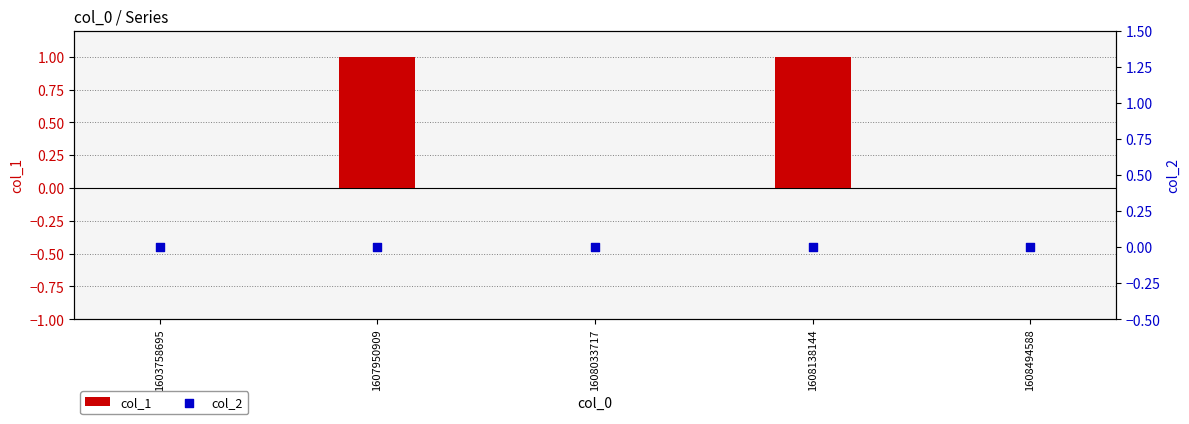

Is the value of col_1 at 1603758695 greater than the value of col_2 at 1607950909?

No